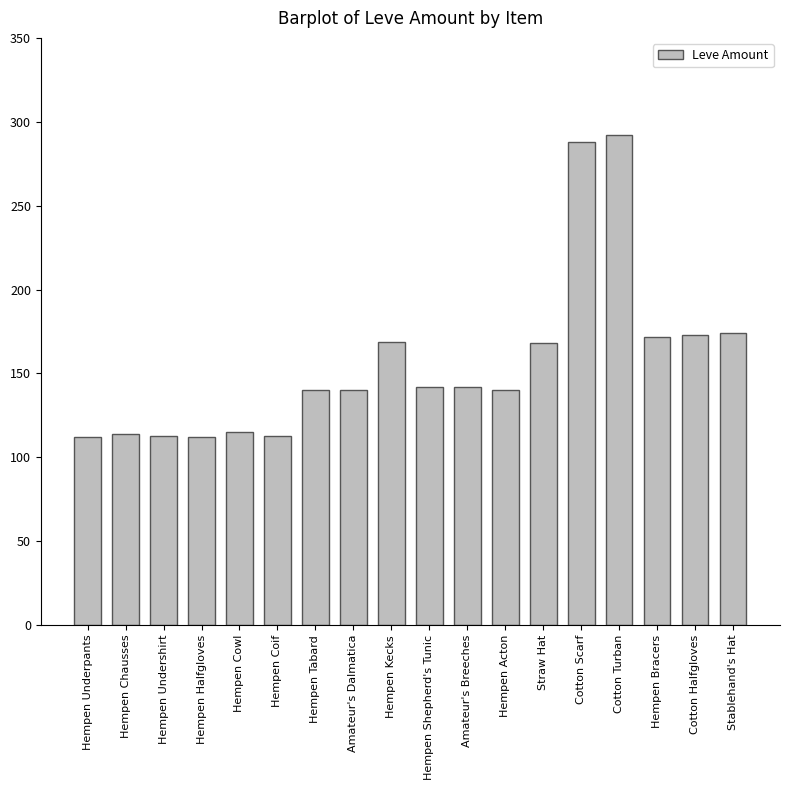

What is the difference between the maximum and minimum values?

180